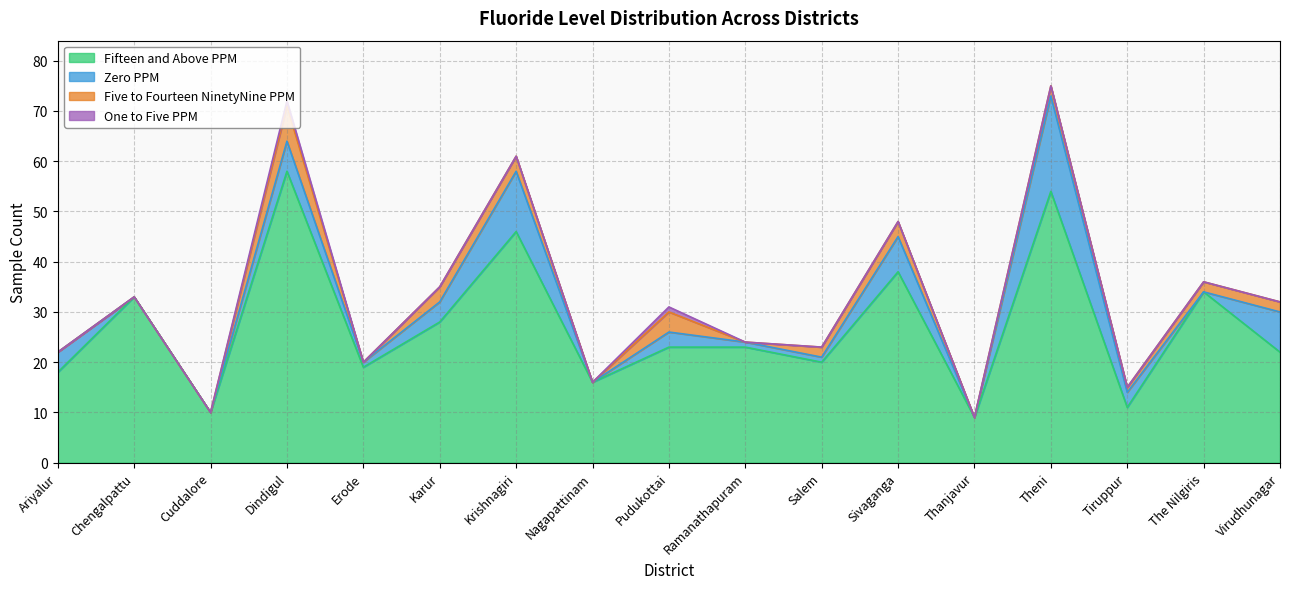

Which series has the largest range (max minus min)?

Fifteen_and_Above_PPM